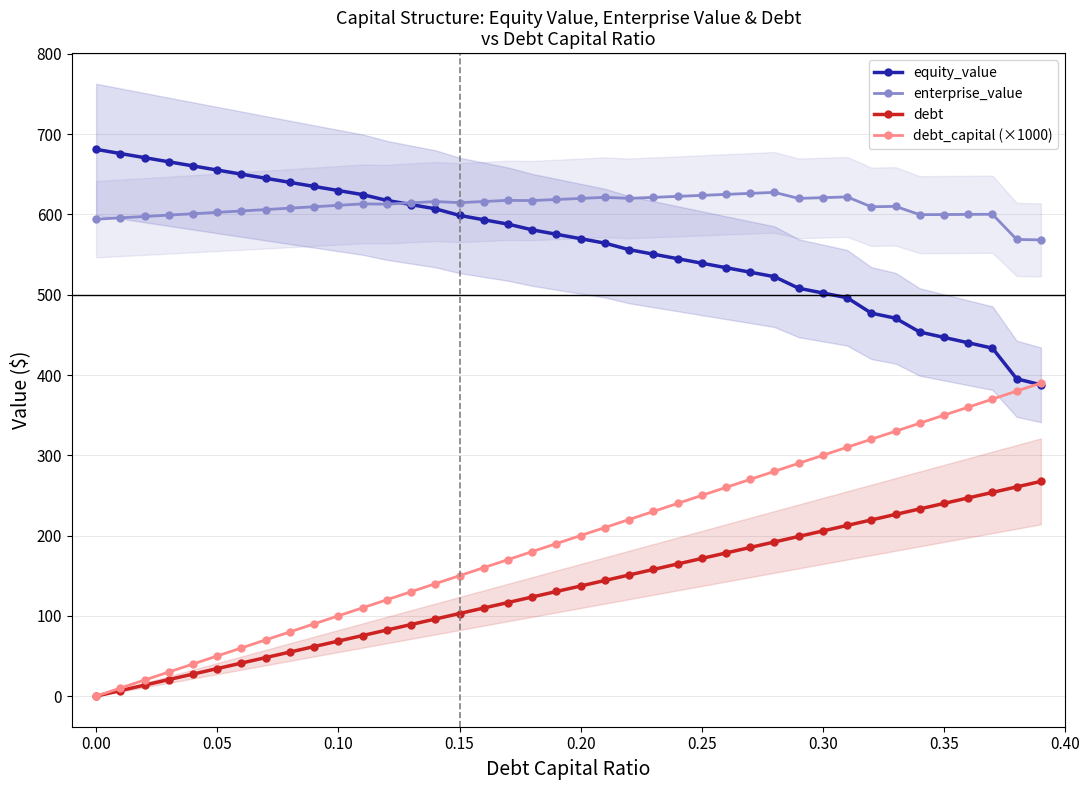

How many data points in debt are less than 137?

20